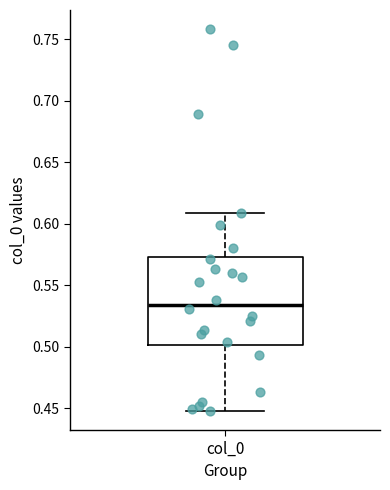

Transcribe this box plot: give where the median line is, the range the box spans, and where the two whiskers end, as read against the y-axis. The values are not printed on the chart, so give them approximately, as read against the axis.

median 0.535, box 0.500 to 0.575, whiskers 0.450 to 0.610